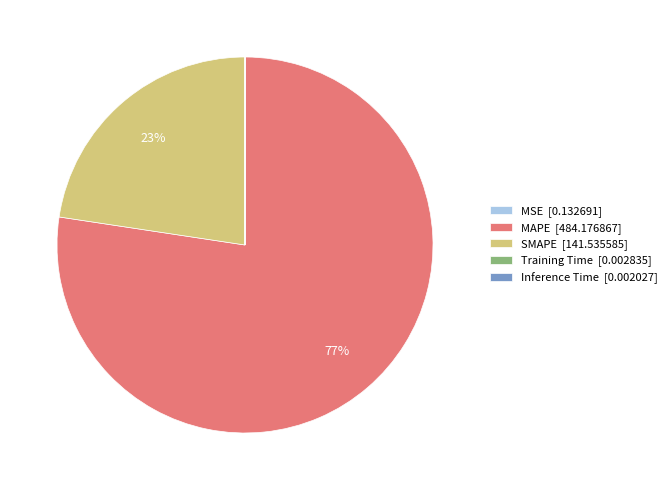

Which has a higher value, MAPE [484.176867] or SMAPE [141.535585]?

MAPE [484.176867]